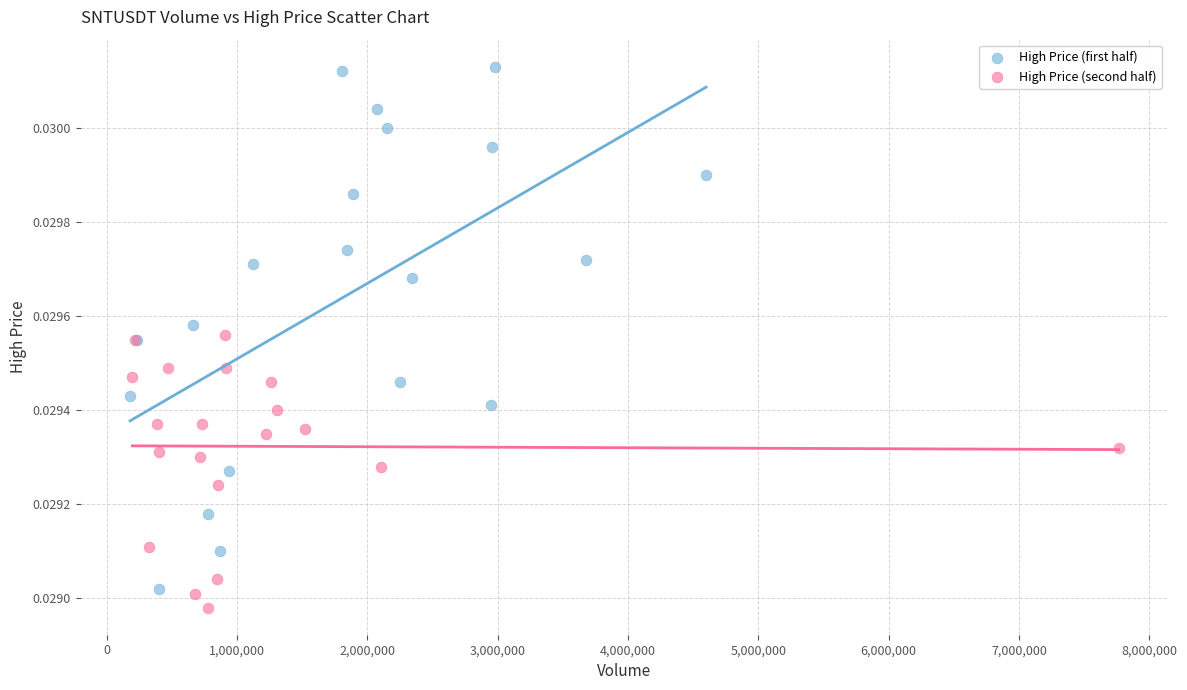

Which series reaches the minimum Y coordinate?

High Price (second half)